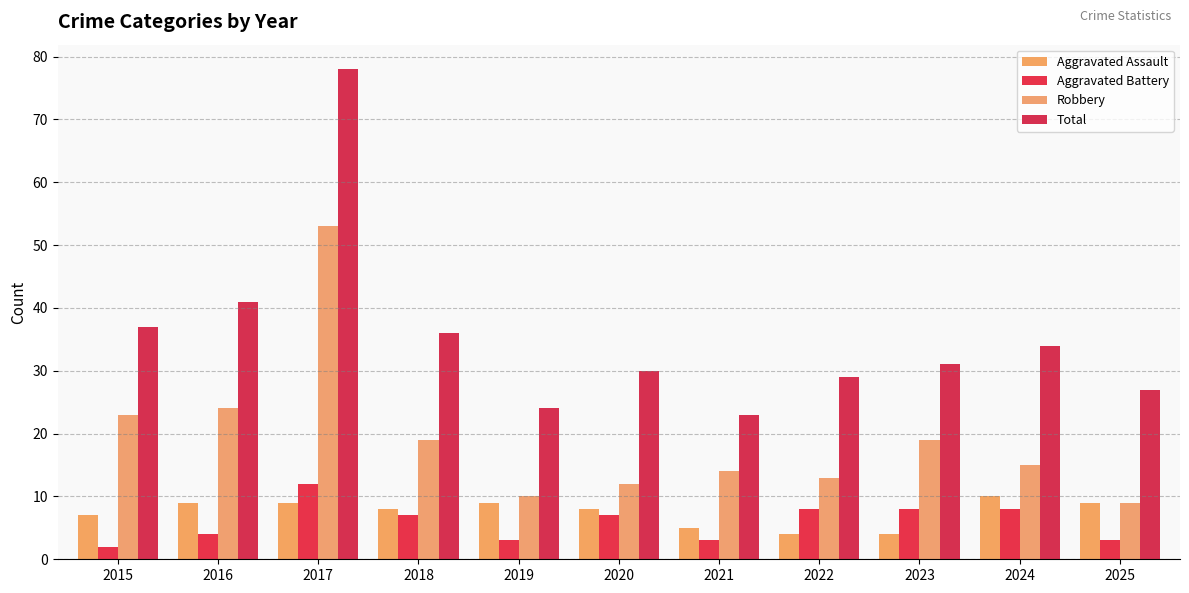

What is the minimum value shown in the chart?

2